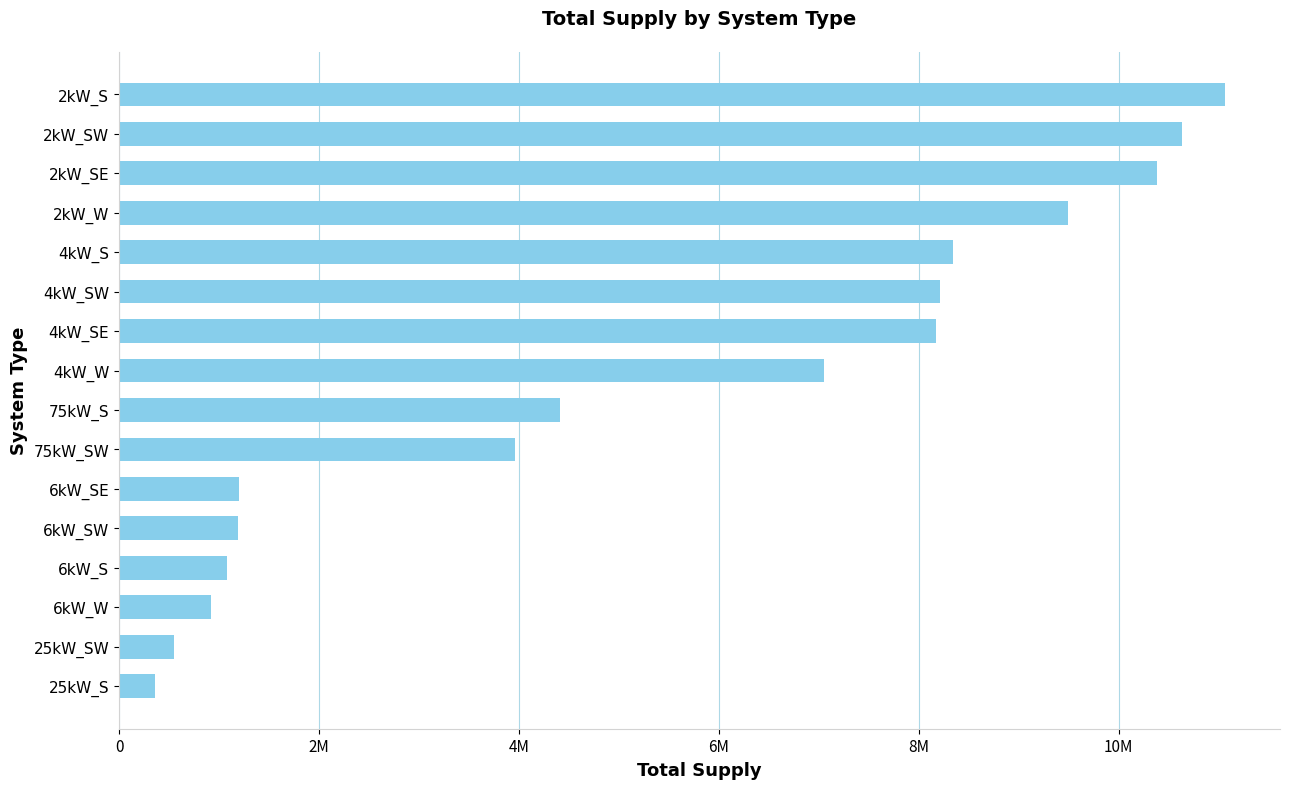

Does the chart contain any negative values?

No